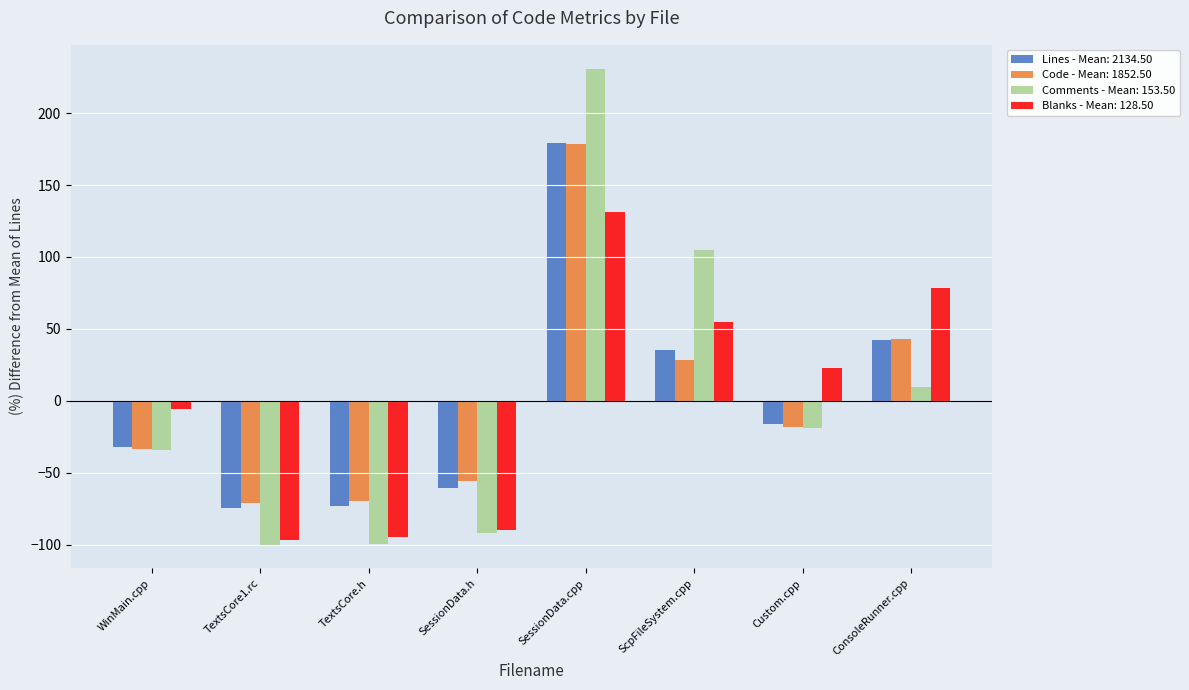

The Lines - Mean: 2134.50 series shows -26.4 at SessionData.h. True or false?

False